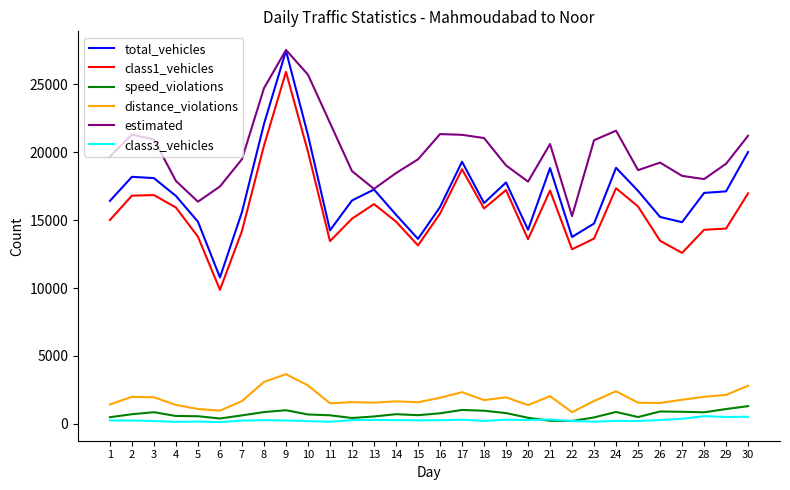

True or false: total_vehicles and distance_violations intersect in this chart.

False